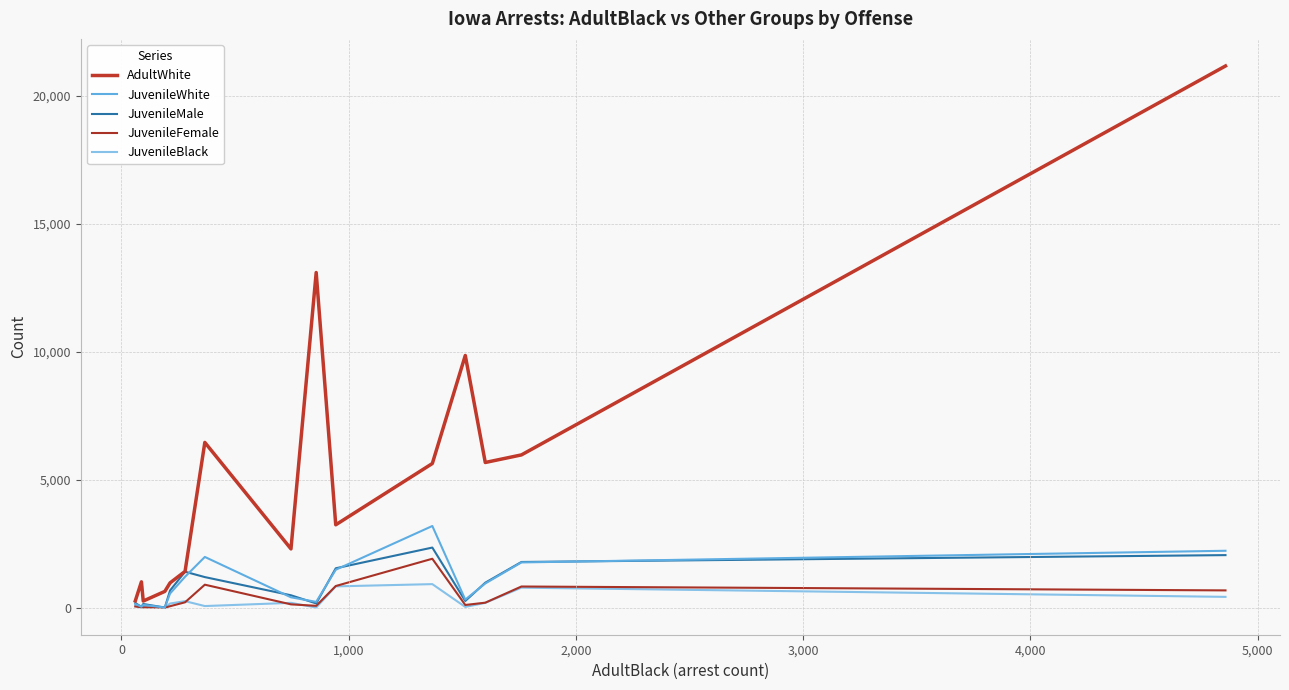

Is this an area chart (filled region under the line)?

No